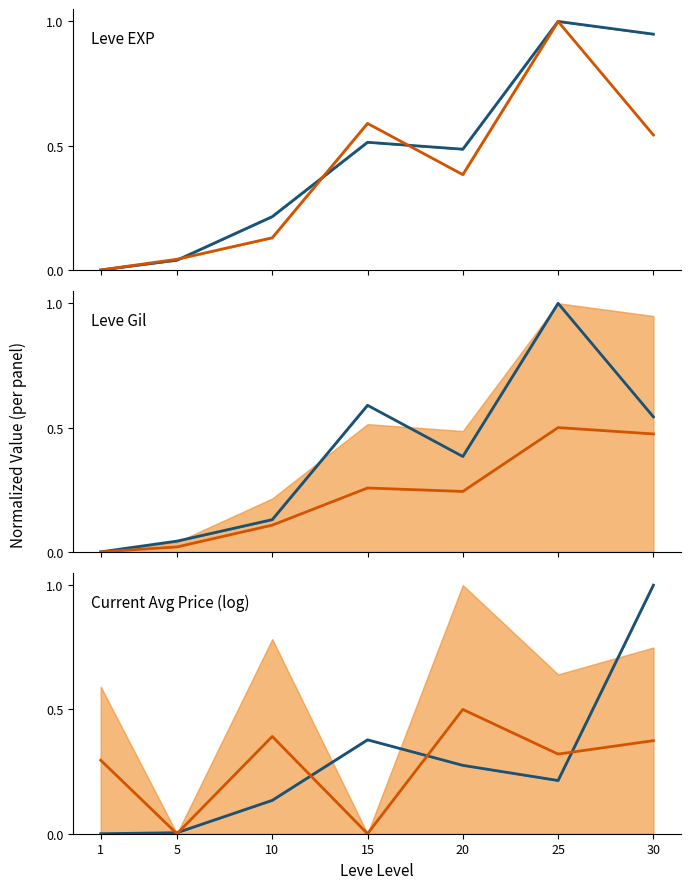

Reading left to right, what are all the values shown in this chart?

Leve EXP: 0.0	0.0	0.2	0.5	0.5	1.0	0.9
Leve Gil: 0.0	0.0	0.1	0.6	0.4	1.0	0.5
Current Avg Price (log): 0.0	0.0	0.1	0.4	0.3	0.2	1.0